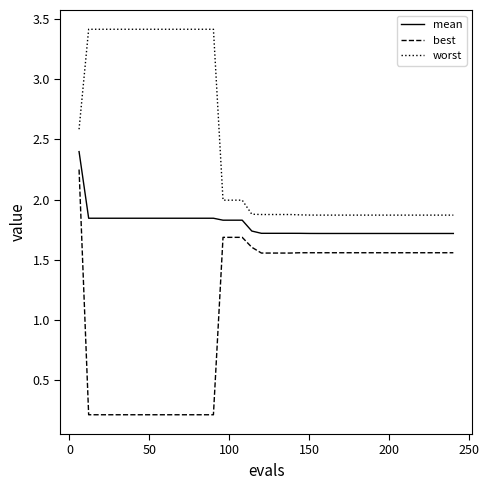

How many lines are shown in the chart?

3